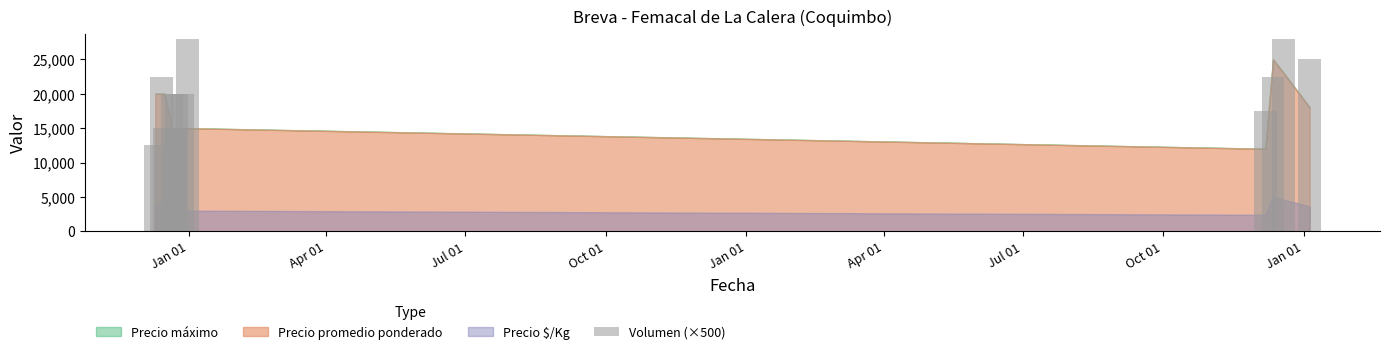

What is the sum of all values?

246000